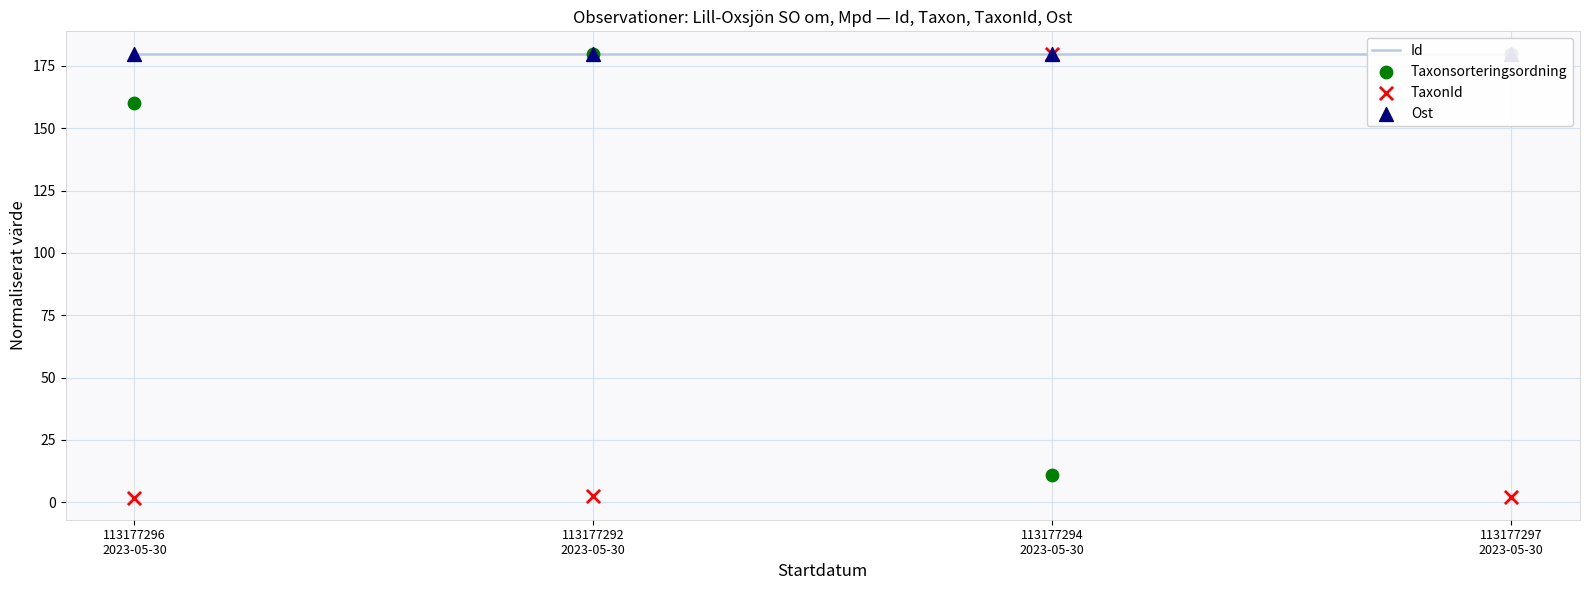

Which series contains the highest Y value?

Id